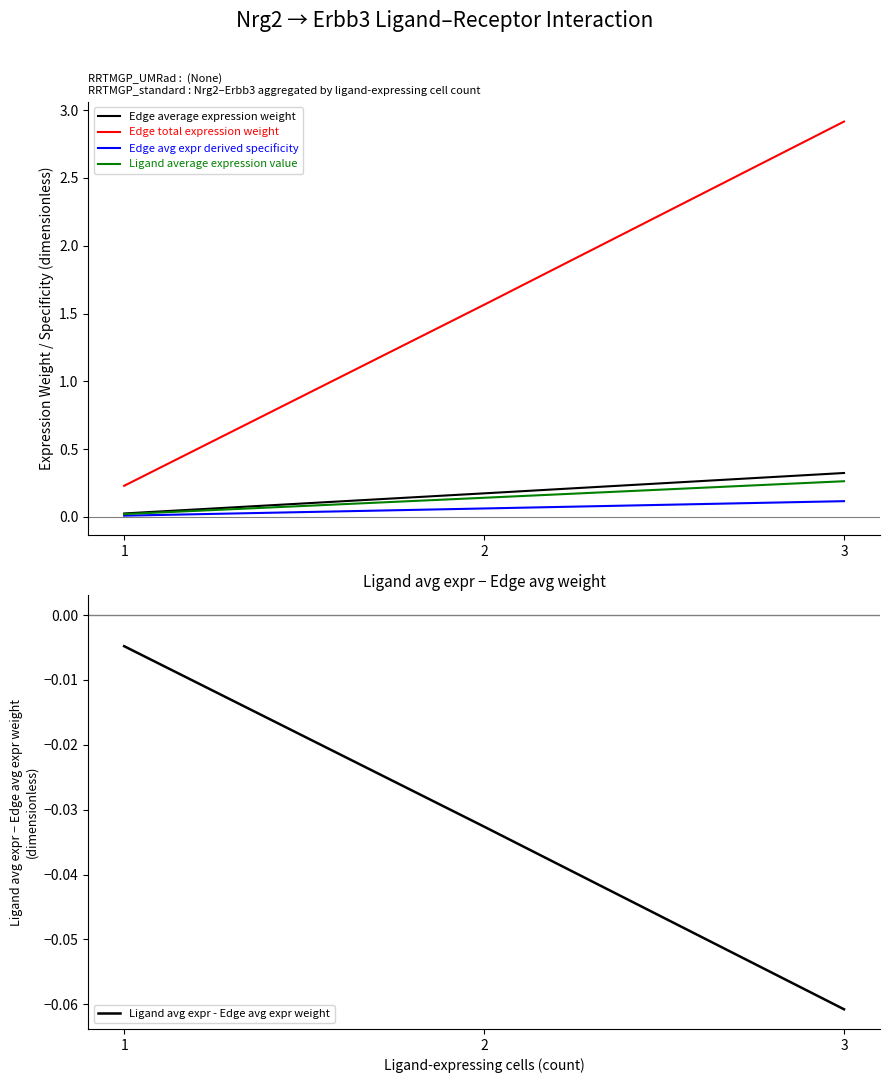

Where is Ligand avg expr - Edge avg expr weight nearest to the value 0?

1